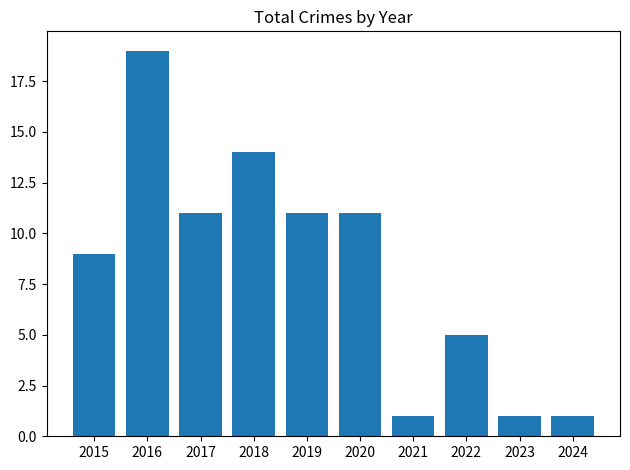

What is the difference between the second highest and second lowest values?

13